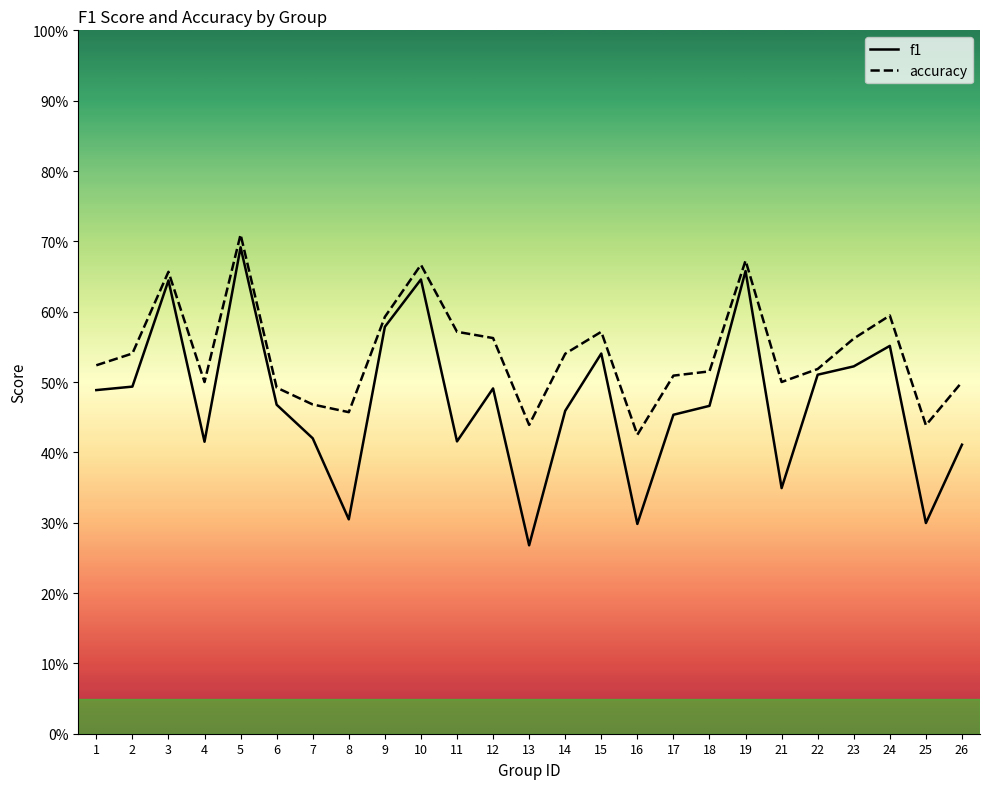

How many lines are shown in the chart?

2